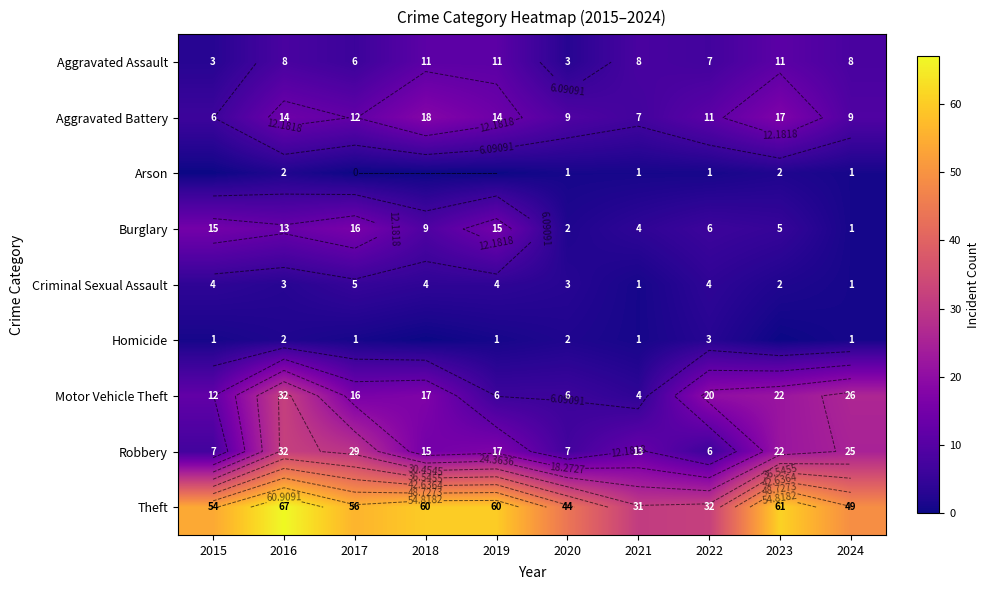

Which category has the lowest value in the Criminal Sexual Assault series?

2021